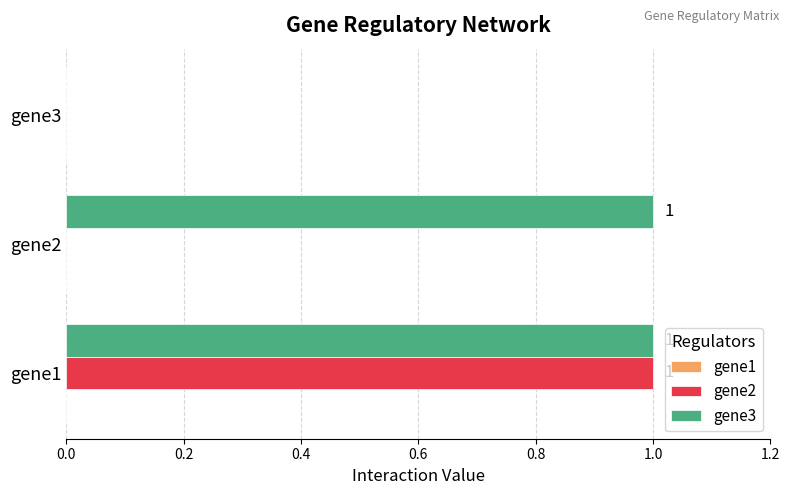

The gene2 series shows 1 at gene1. True or false?

True